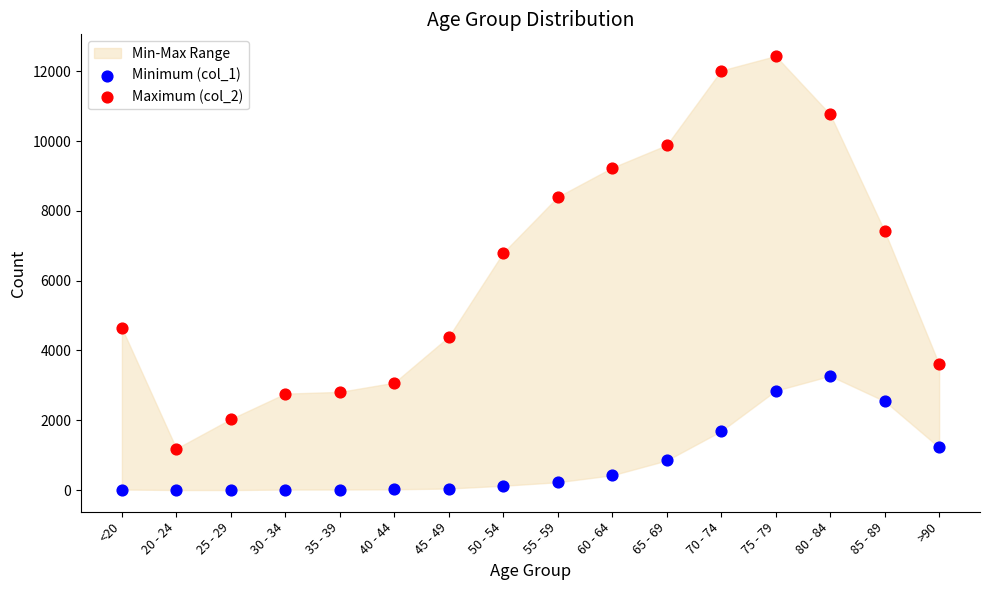

Which series has the widest spread of Y values?

Maximum (col_2)